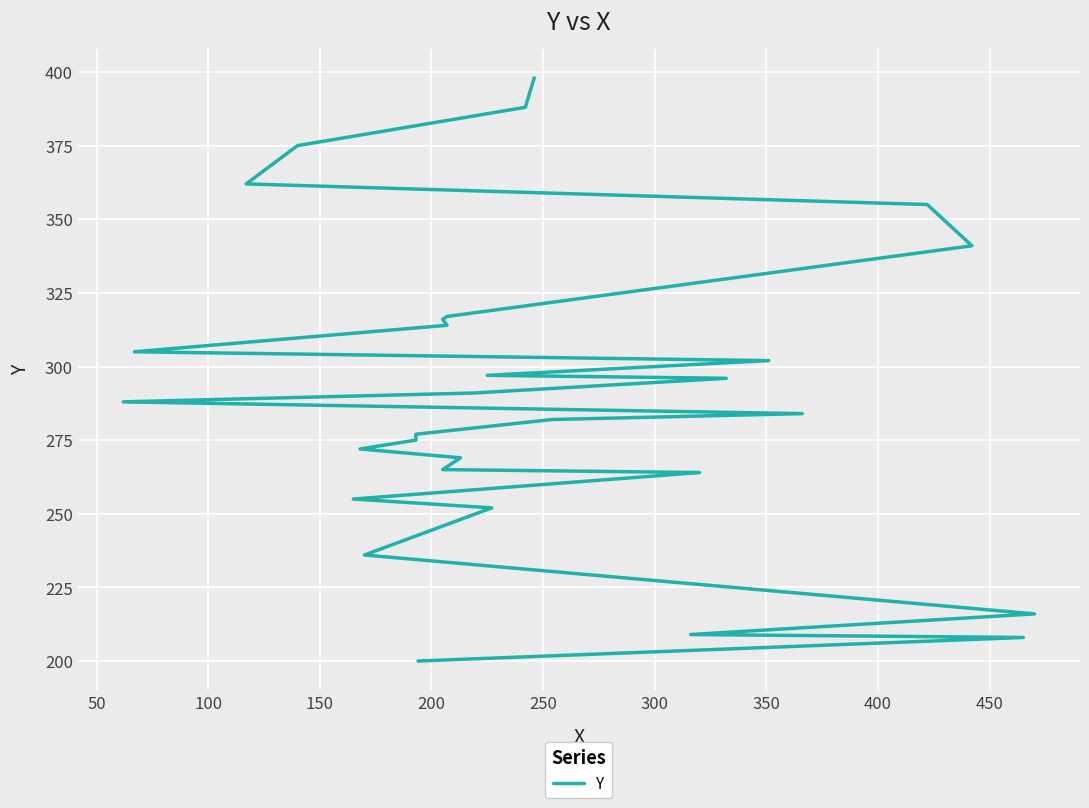

What is the sum of all values?

8709